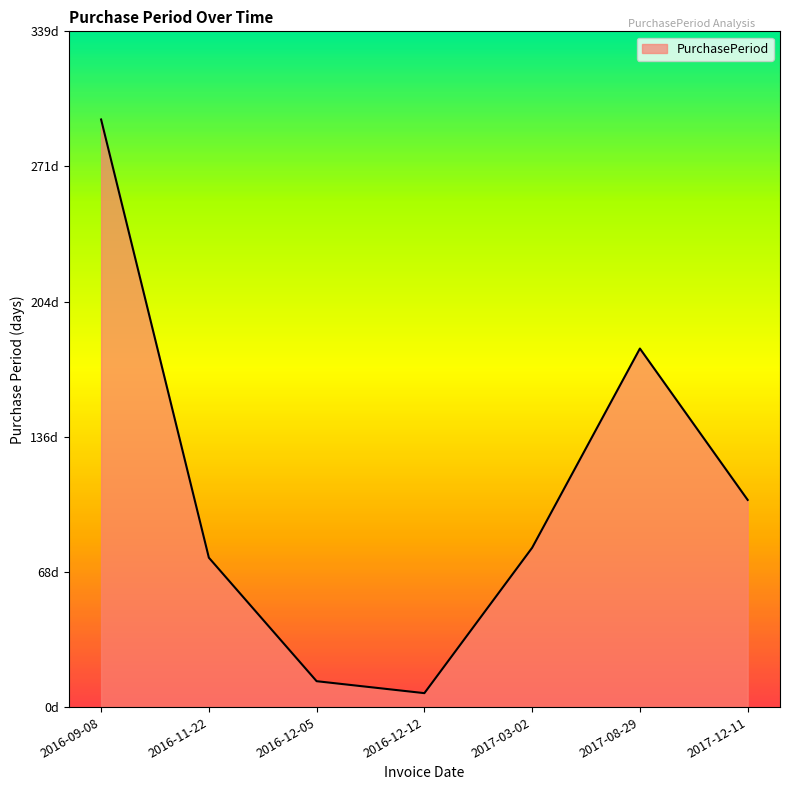

Approximately how many times larger is the value at 2016-09-08 compared to 2016-12-12?

42.1